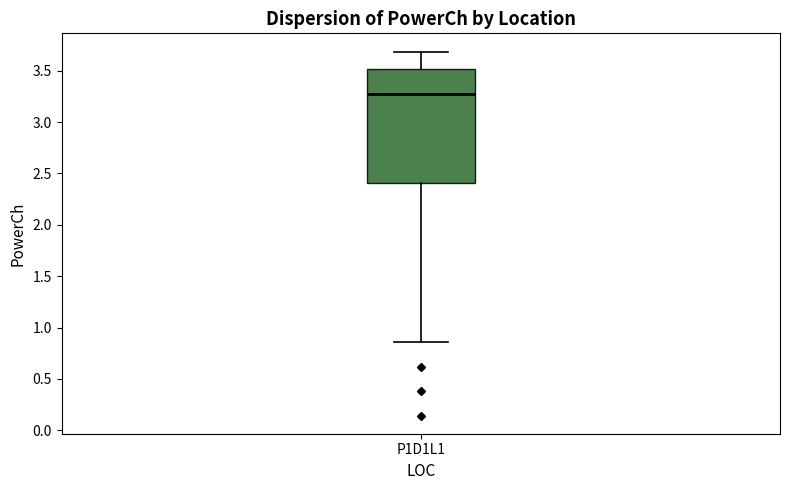

Where is the lower edge of the box for P1D1L1 on the y-axis? The values are not printed on the chart, so give them approximately, as read against the axis.

2.40